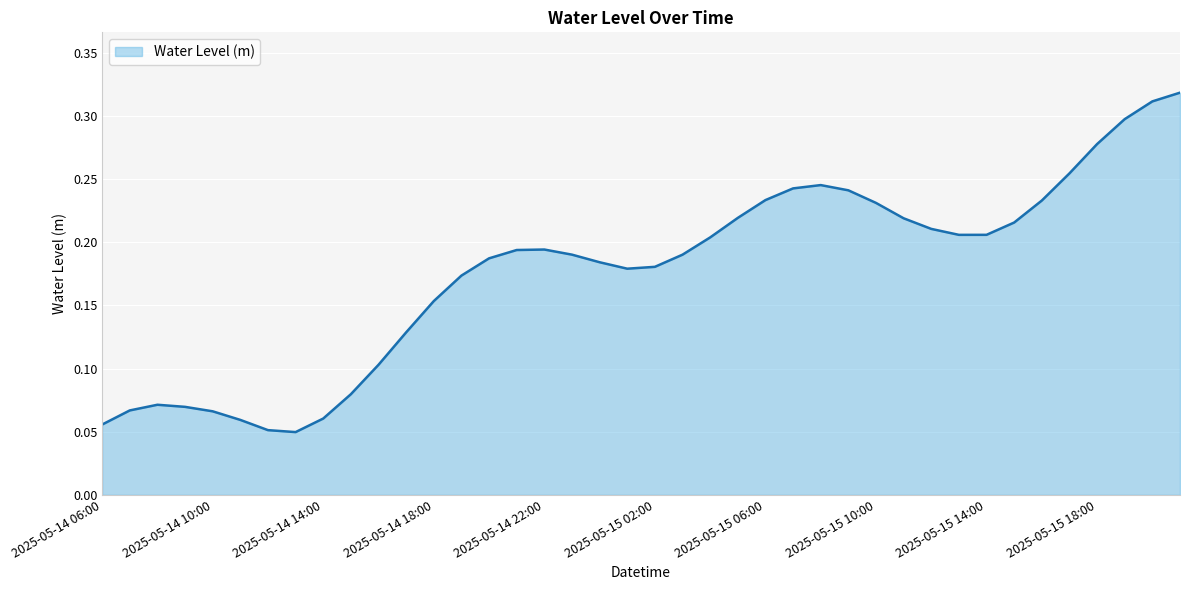

How many lines are shown in the chart?

1